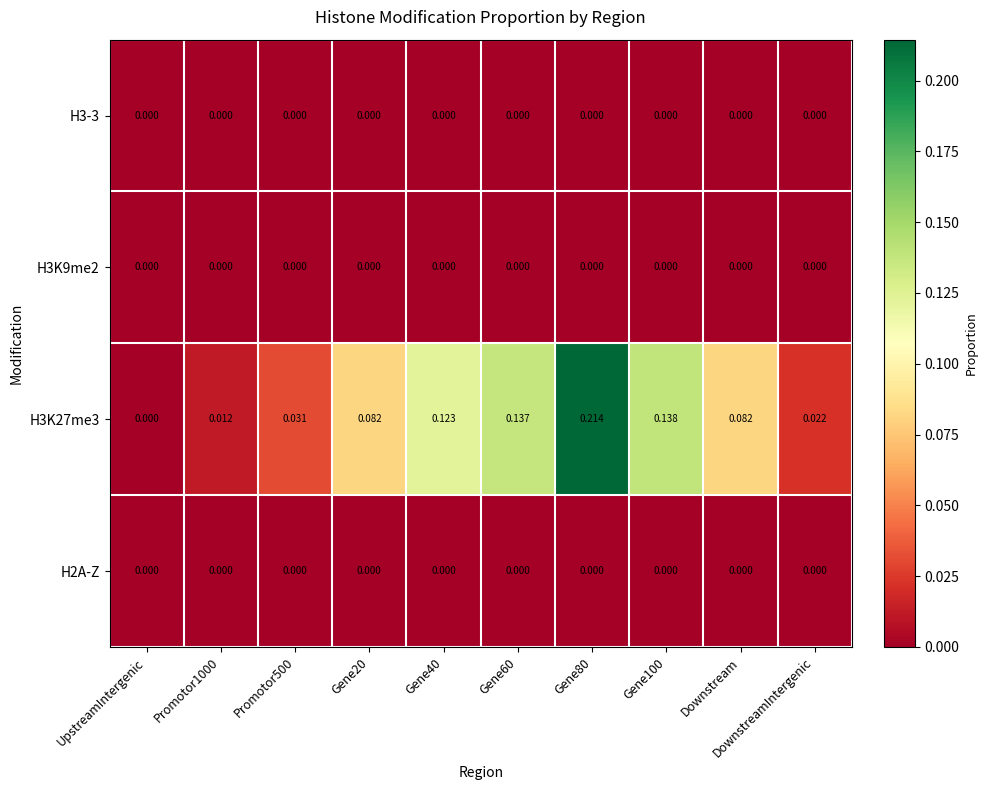

Reading left to right, list all the values displayed in this chart.

H3-3: UpstreamIntergenic=0.0	Promotor1000=0.0	Promotor500=0.0	Gene20=0.0	Gene40=0.0	Gene60=0.0	Gene80=0.0	Gene100=0.0	Downstream=0.0	DownstreamIntergenic=0.0
H3K9me2: UpstreamIntergenic=0.0	Promotor1000=0.0	Promotor500=0.0	Gene20=0.0	Gene40=0.0	Gene60=0.0	Gene80=0.0	Gene100=0.0	Downstream=0.0	DownstreamIntergenic=0.0
H3K27me3: UpstreamIntergenic=0.0	Promotor1000=0.0	Promotor500=0.0	Gene20=0.1	Gene40=0.1	Gene60=0.1	Gene80=0.2	Gene100=0.1	Downstream=0.1	DownstreamIntergenic=0.0
H2A-Z: UpstreamIntergenic=0.0	Promotor1000=0.0	Promotor500=0.0	Gene20=0.0	Gene40=0.0	Gene60=0.0	Gene80=0.0	Gene100=0.0	Downstream=0.0	DownstreamIntergenic=0.0